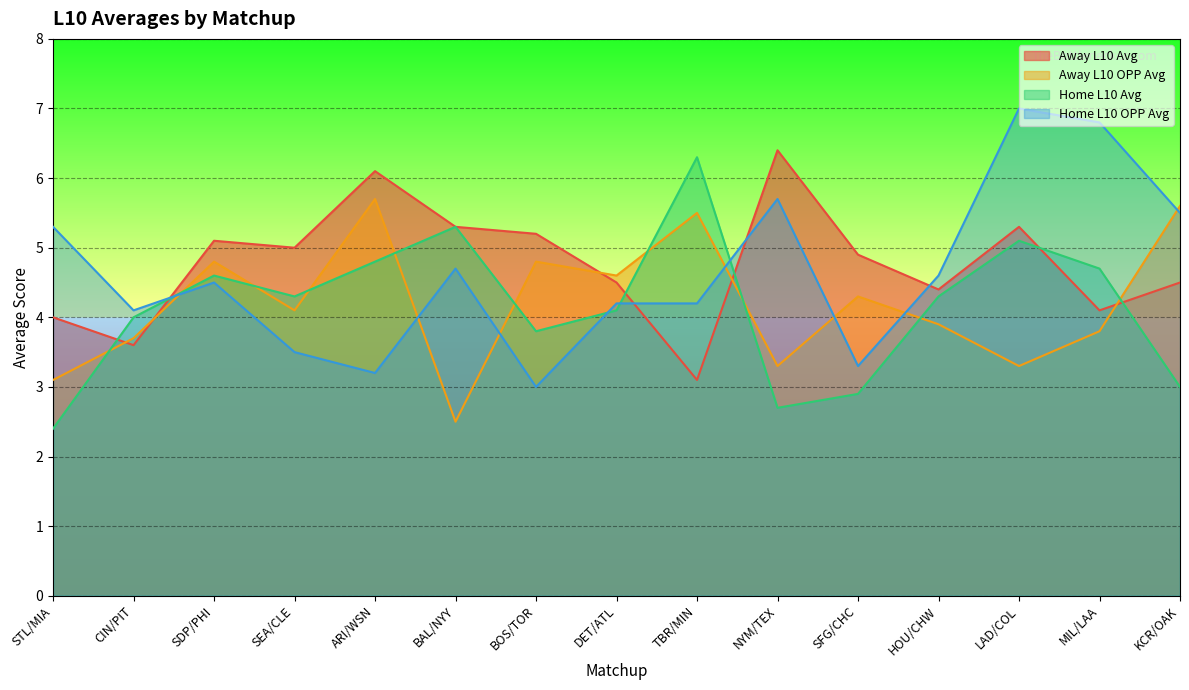

What is the sum of the Away L10 Avg values at ARI/WSN and SDP/PHI?

11.2